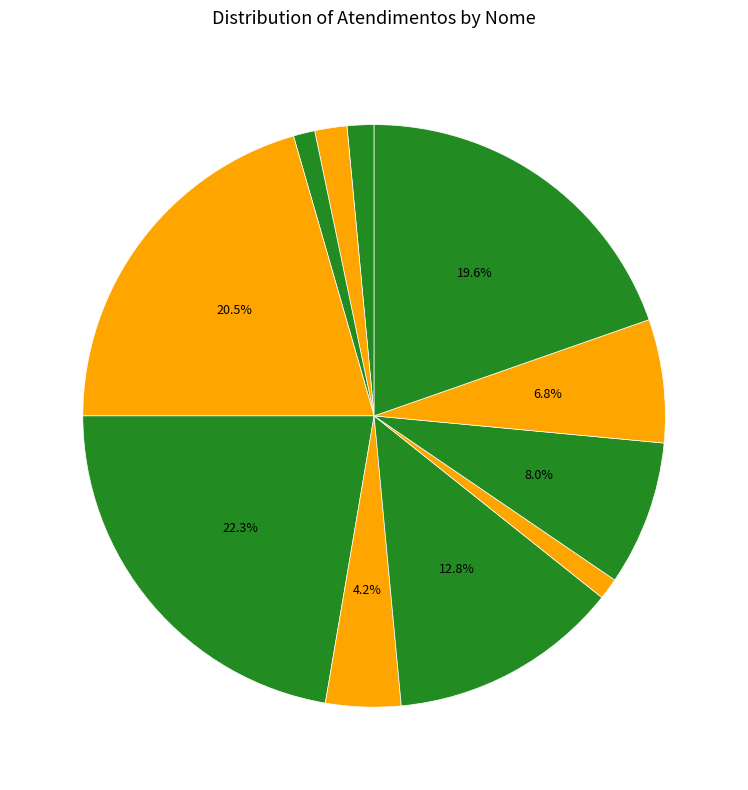

Which slice is the smallest?

Gabriel Viana dos Santos Silva